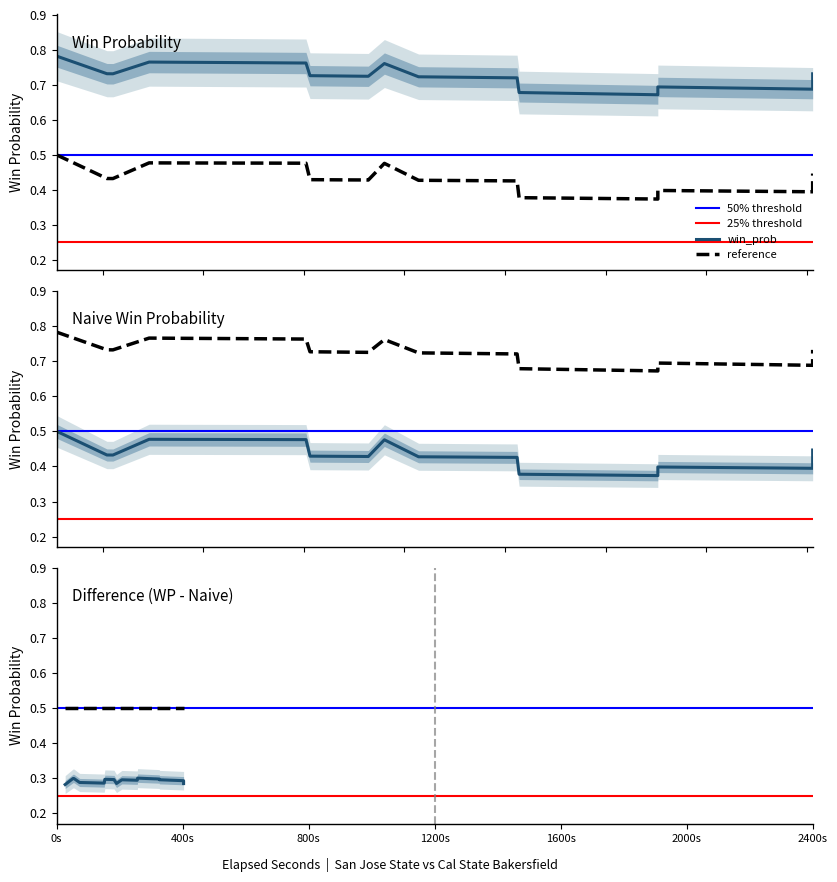

How many lines are shown in the chart?

2